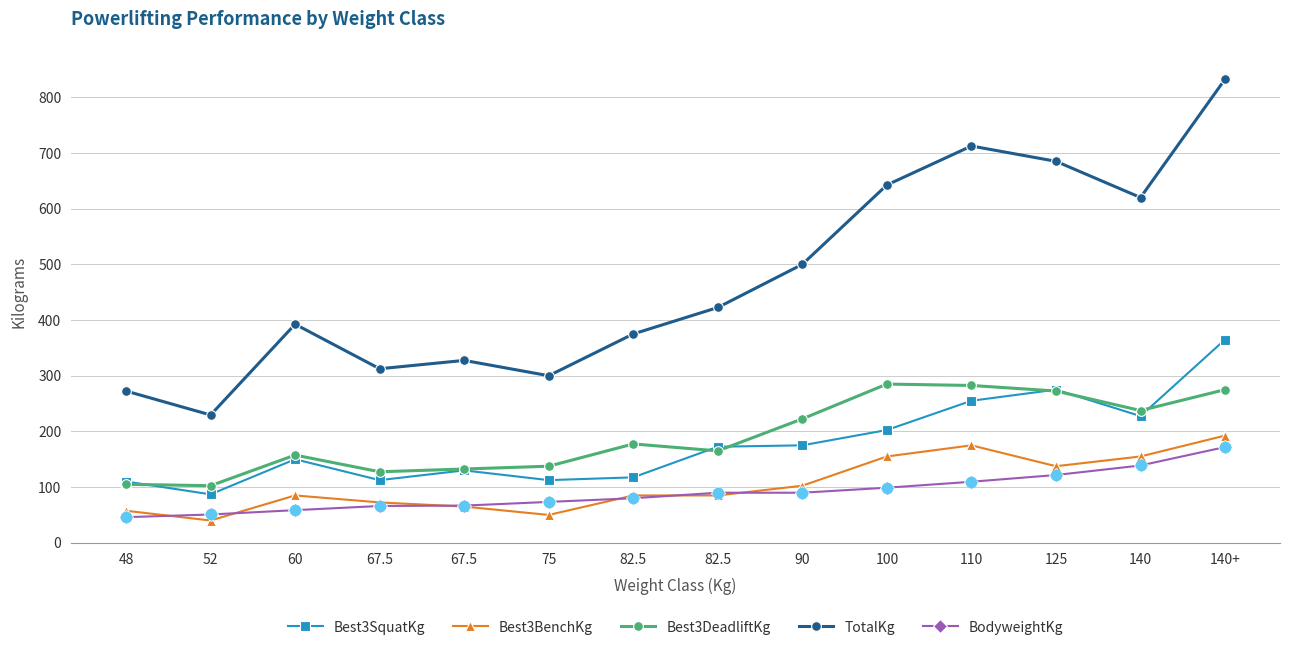

Does the chart have visible grid lines?

Yes